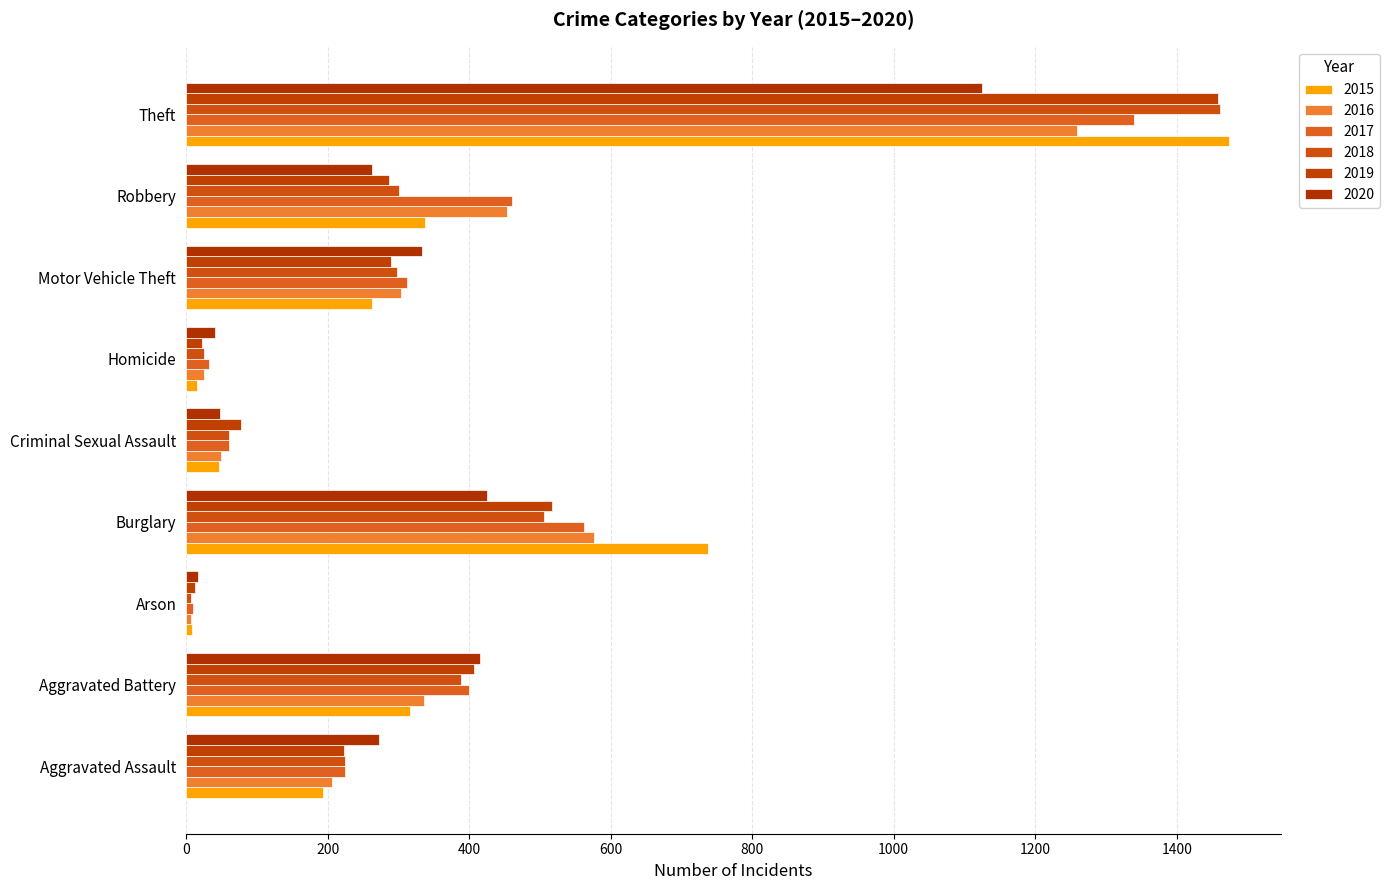

How many data points in 2016 are less than 304?

4